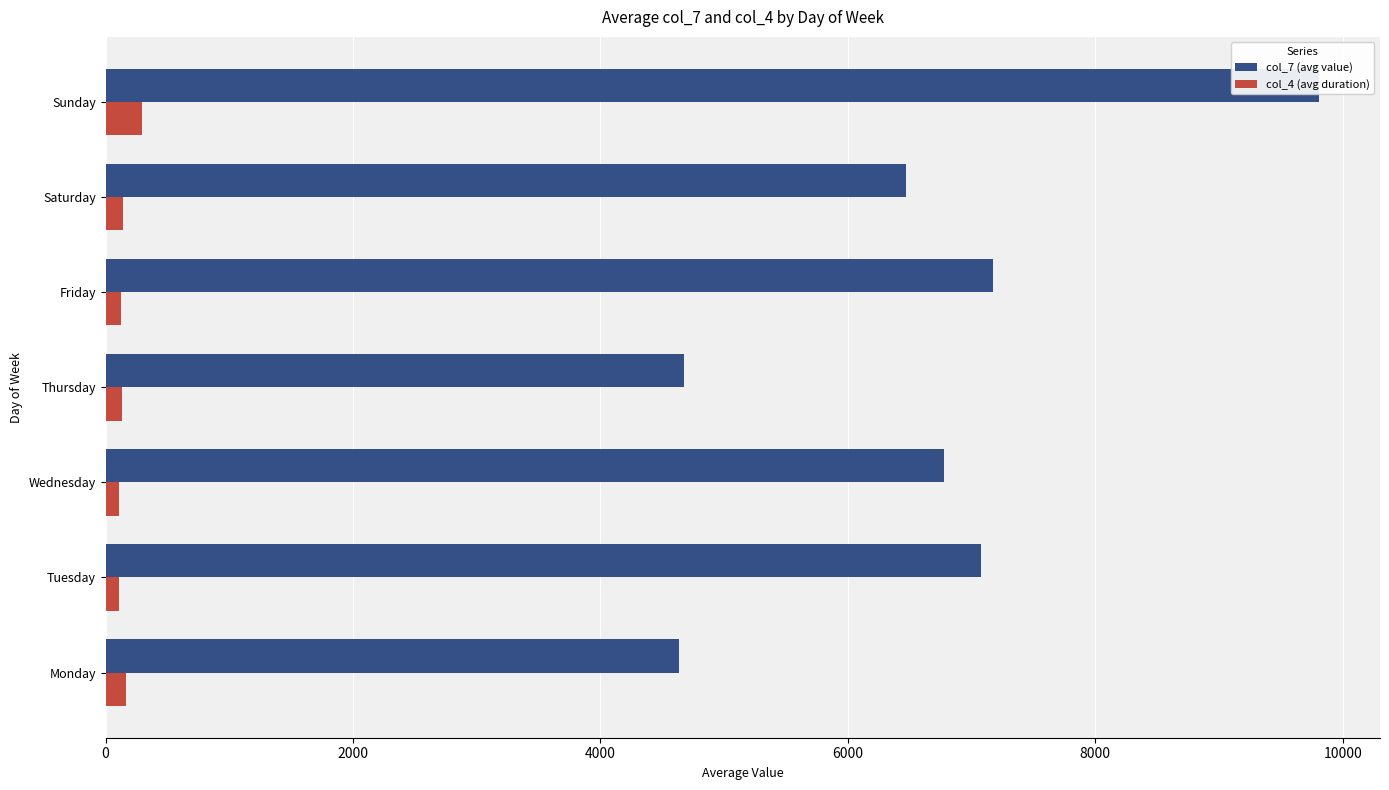

Rank the series by their maximum value, from lowest to highest.

col_4 (avg duration), col_7 (avg value)